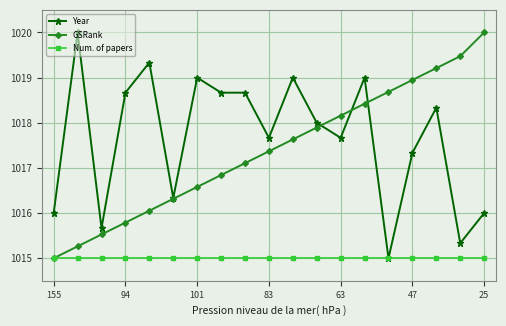

True or false: GSRank has more than 2 interior local peaks.

False